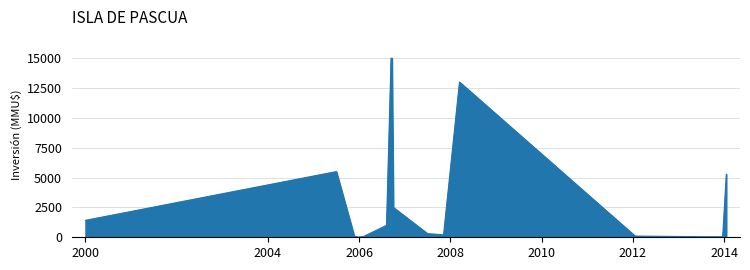

What is the difference between the maximum and minimum values?

15000